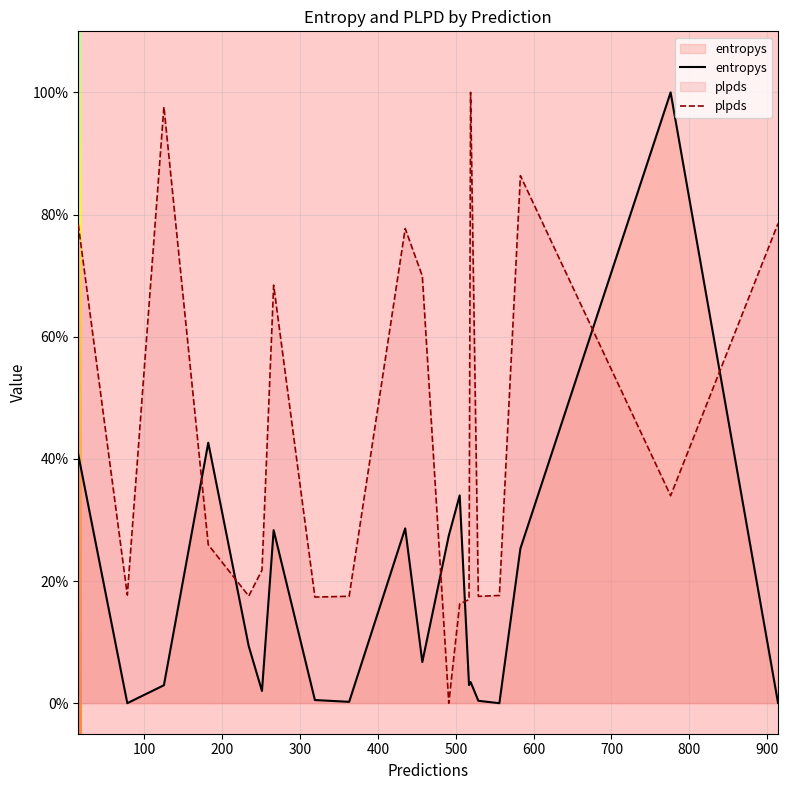

True or false: entropys has more than 1 points higher than both neighbors.

True